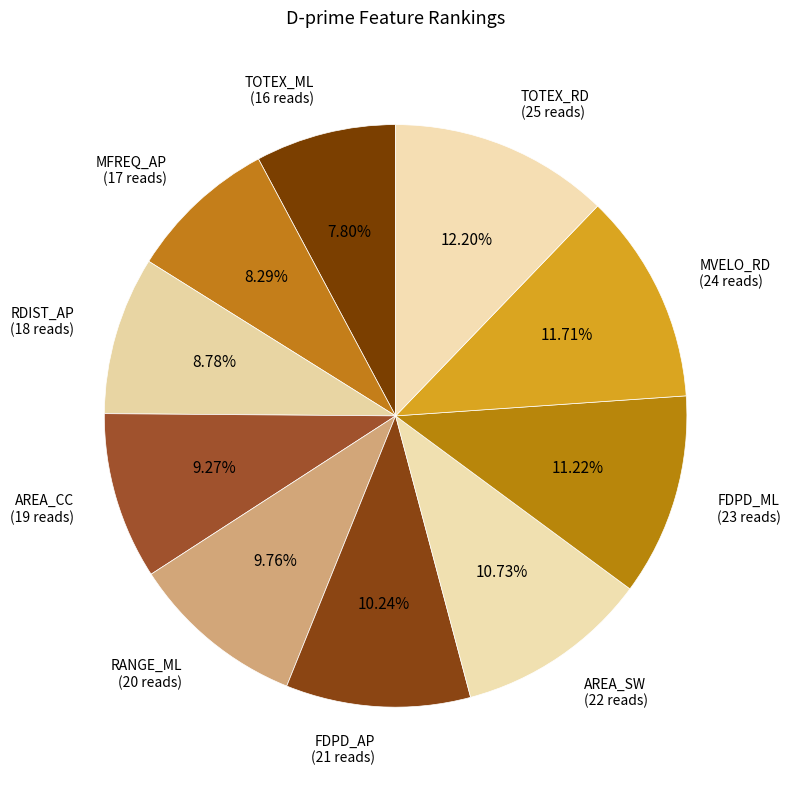

Is MFREQ_AP the majority of the pie?

No